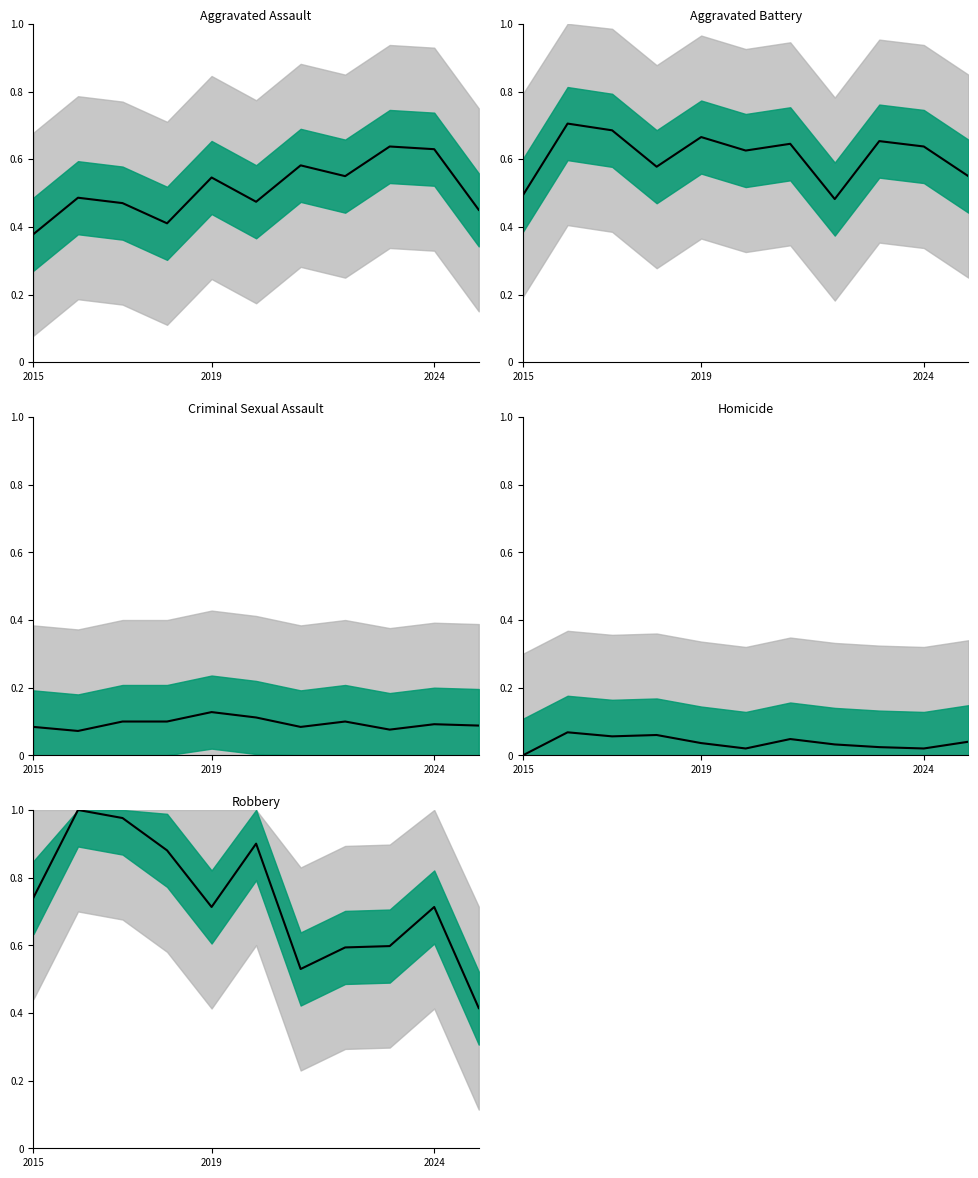

Reading right to left, what are all the values shown in this chart?

Aggravated Assault: 0.5	0.6	0.6	0.5	0.6	0.5	0.5	0.4	0.5	0.5	0.4
Aggravated Battery: 0.5	0.6	0.7	0.5	0.6	0.6	0.7	0.6	0.7	0.7	0.5
Criminal Sexual Assault: 0.1	0.1	0.1	0.1	0.1	0.1	0.1	0.1	0.1	0.1	0.1
Homicide: 0.0	0.0	0.0	0.0	0.0	0.0	0.0	0.1	0.1	0.1	0.0
Robbery: 0.4	0.7	0.6	0.6	0.5	0.9	0.7	0.9	1.0	1.0	0.7